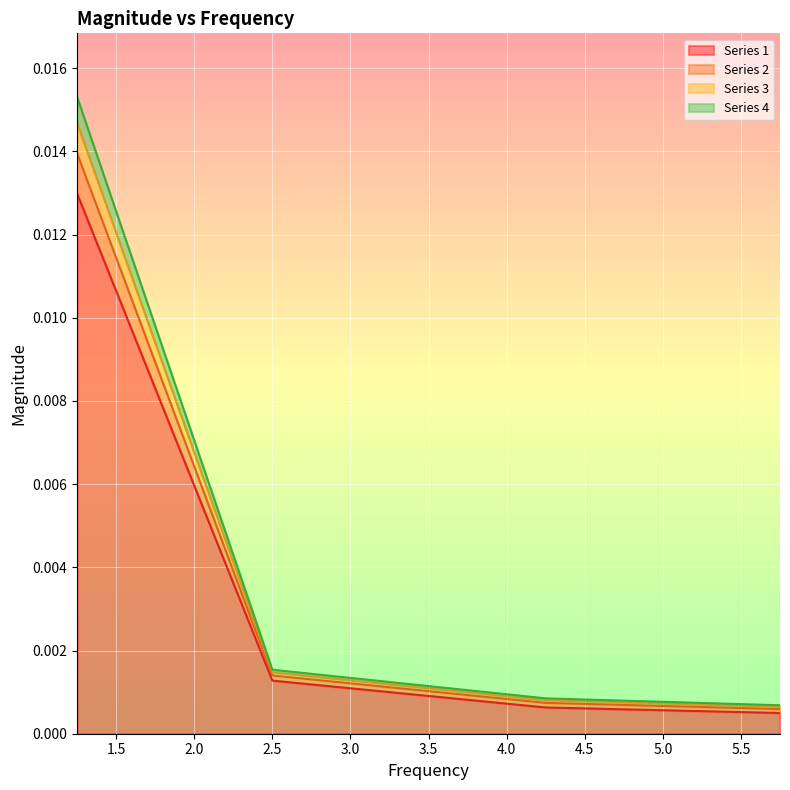

Which category has the lowest value in the Series 3 series?

5.75